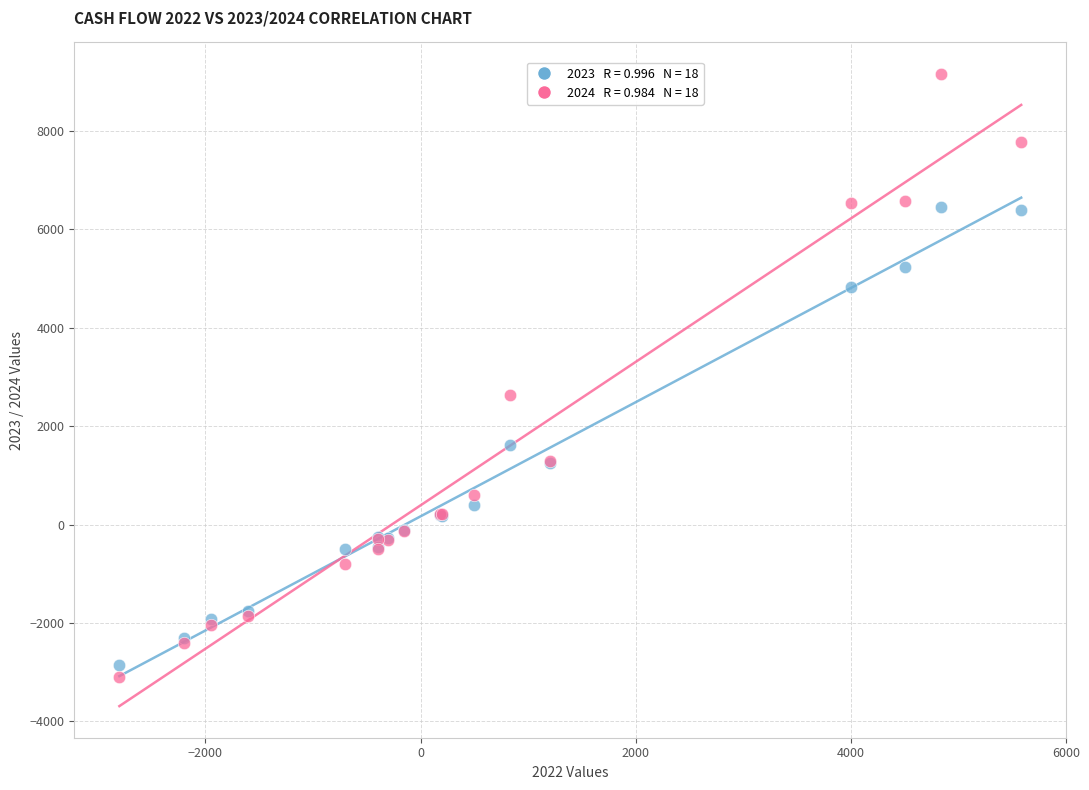

Across all series, what Y value is closest to 3027?

2626